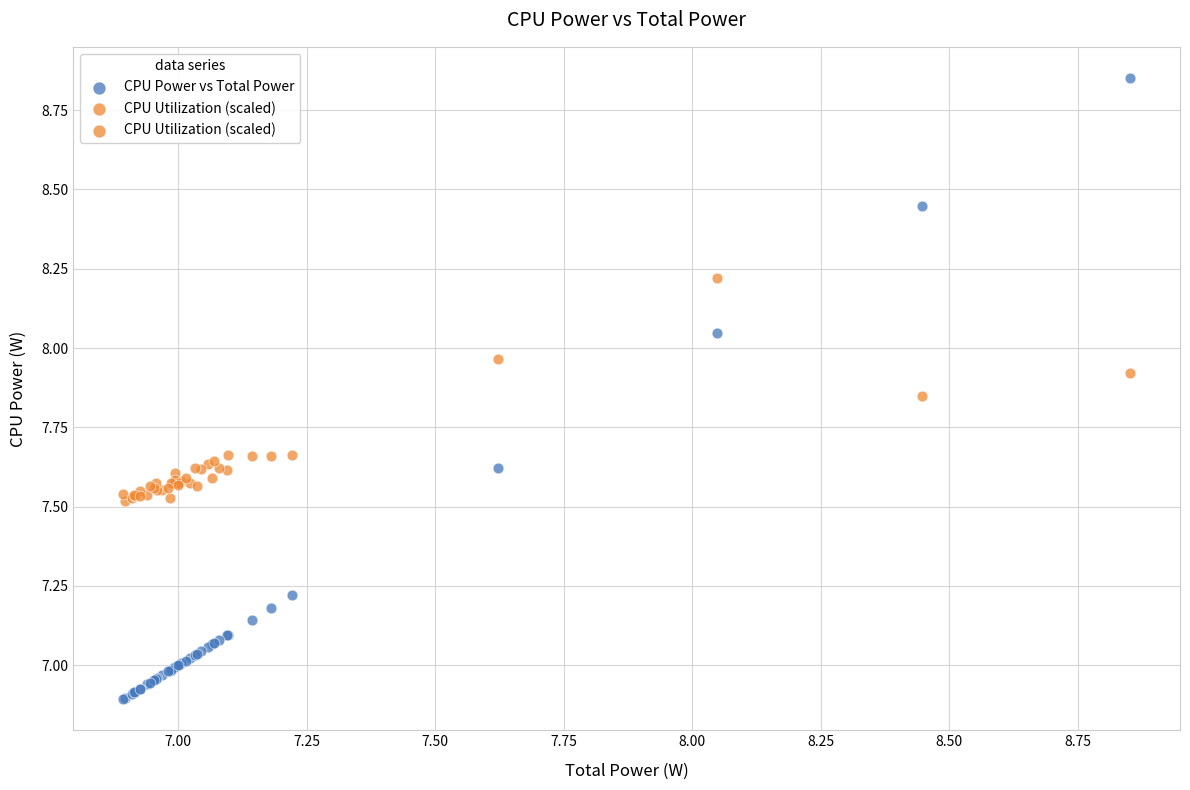

What is the X range (max minus min) for the scatter plot?

2.0